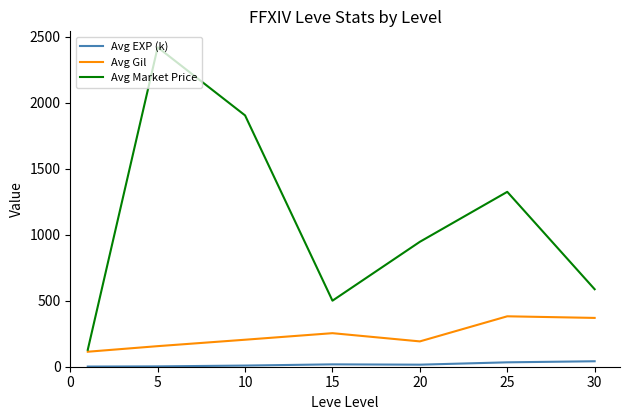

Which series has the largest range (max minus min)?

Avg Market Price